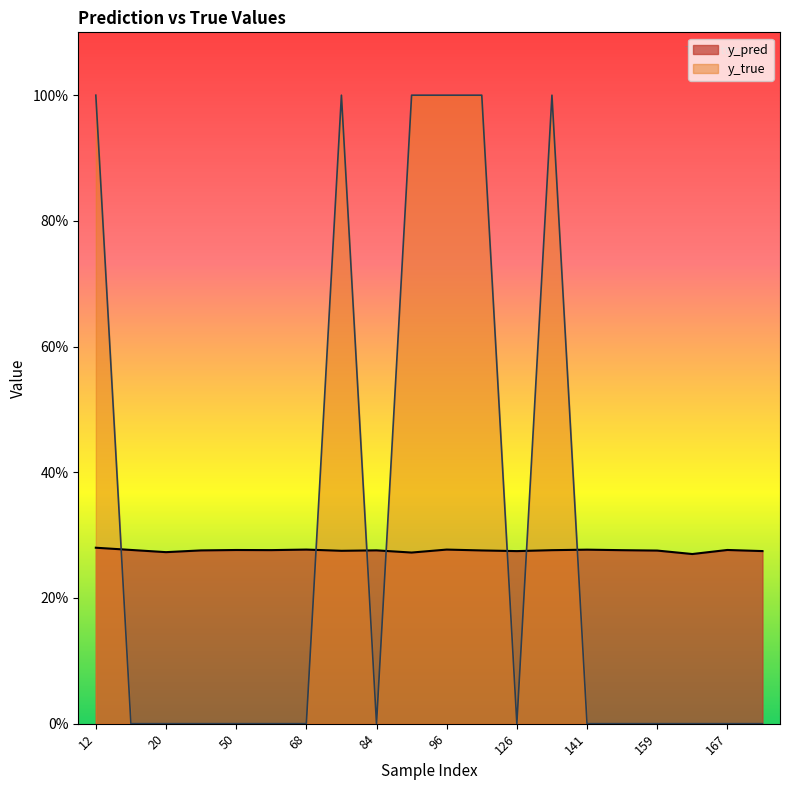

How many categories are shown in the chart?

20